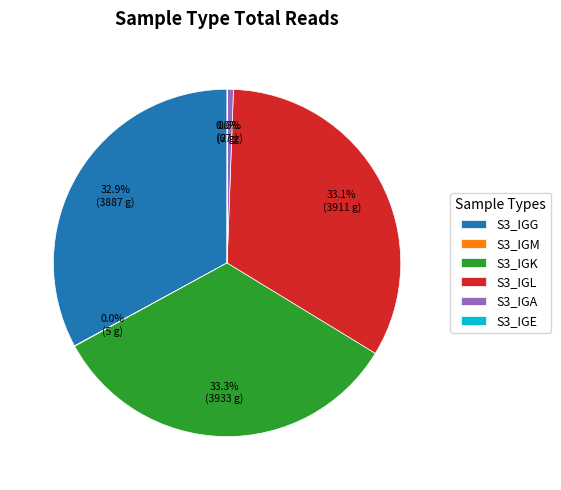

Do S3_IGA and S3_IGG together represent more than half of the pie?

No